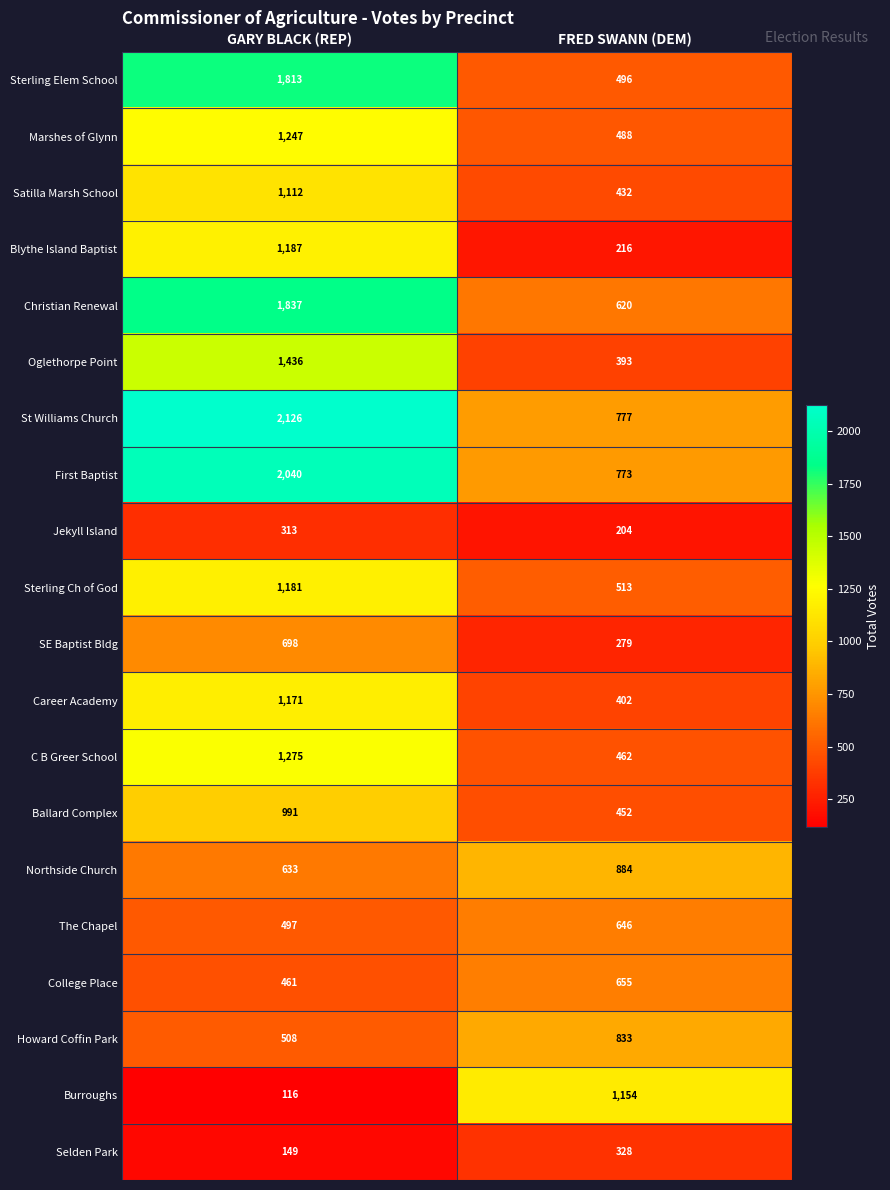

What is the approximate value of Howard Coffin Park at GARY BLACK (REP), to the nearest 5?

510